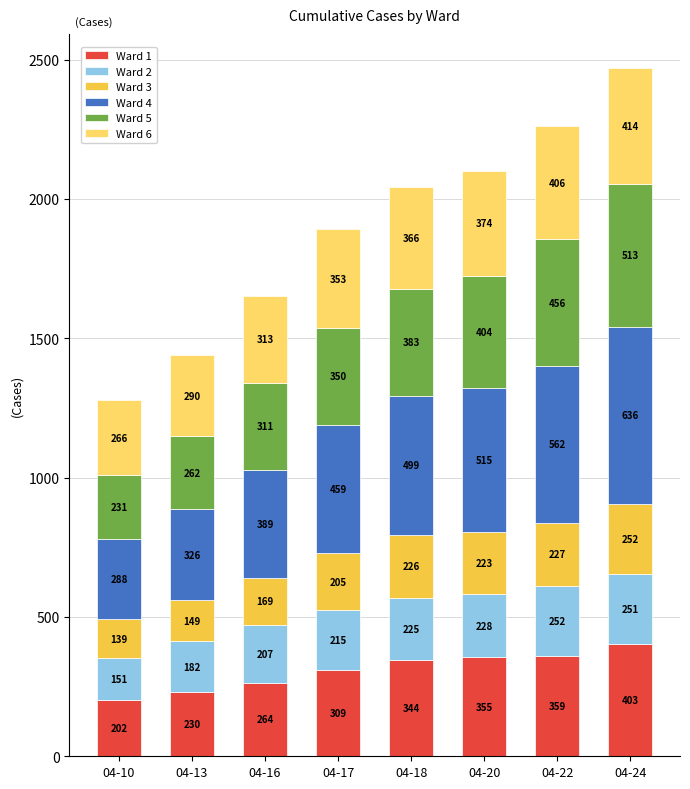

Rank the categories by Ward 1 value from lowest to highest.

04-10, 04-13, 04-16, 04-17, 04-18, 04-20, 04-22, 04-24